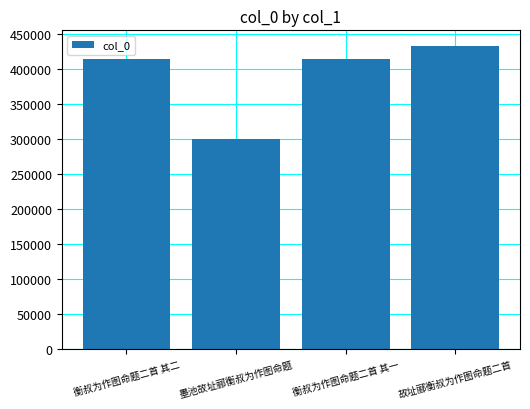

Does the chart contain any negative values?

No